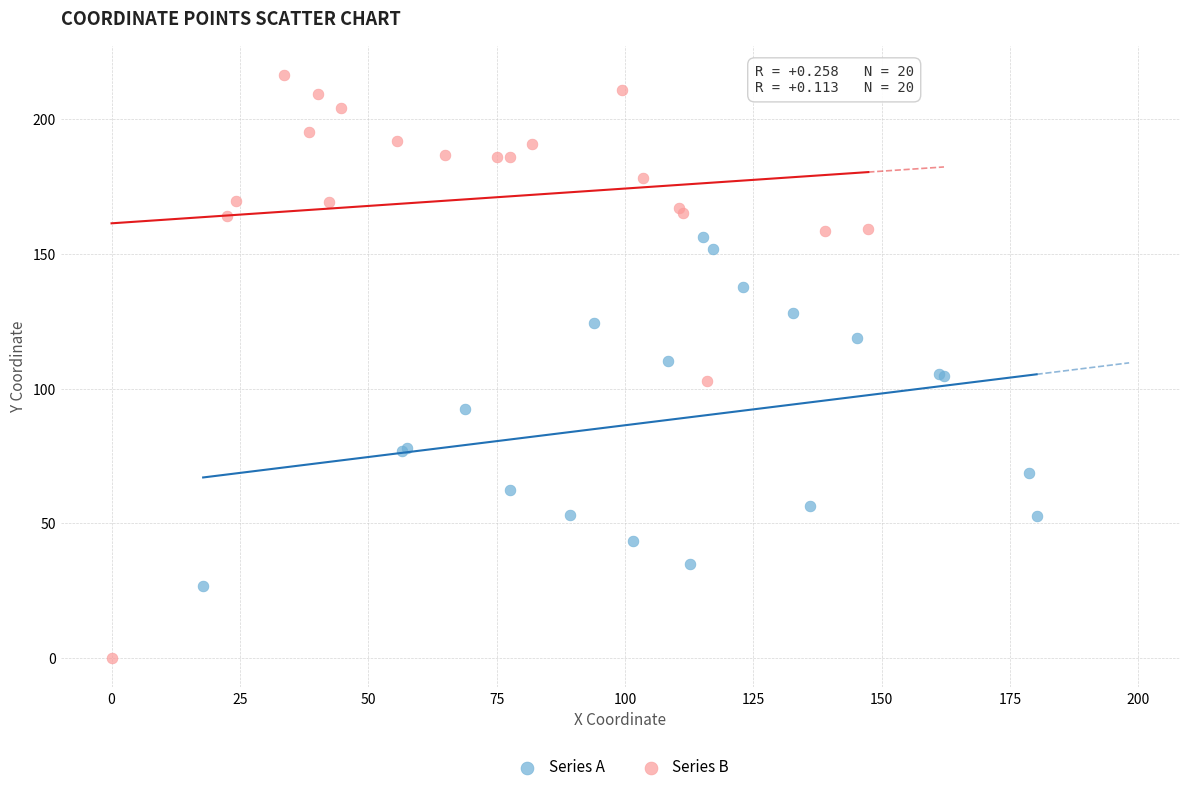

Which series has the largest Y range (max minus min)?

Series B